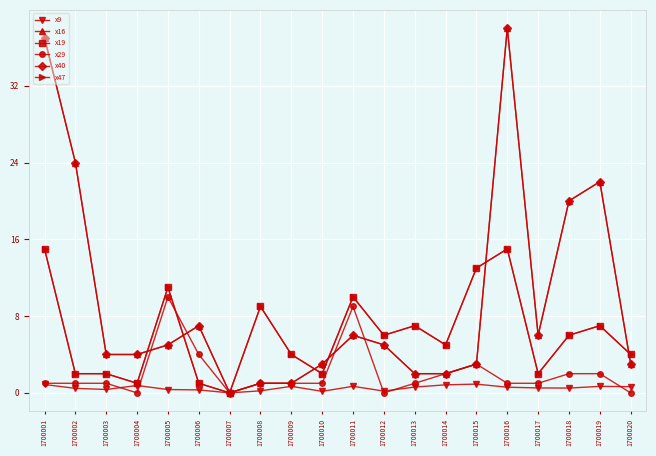

At which label does x19 reach its peak?

1700001